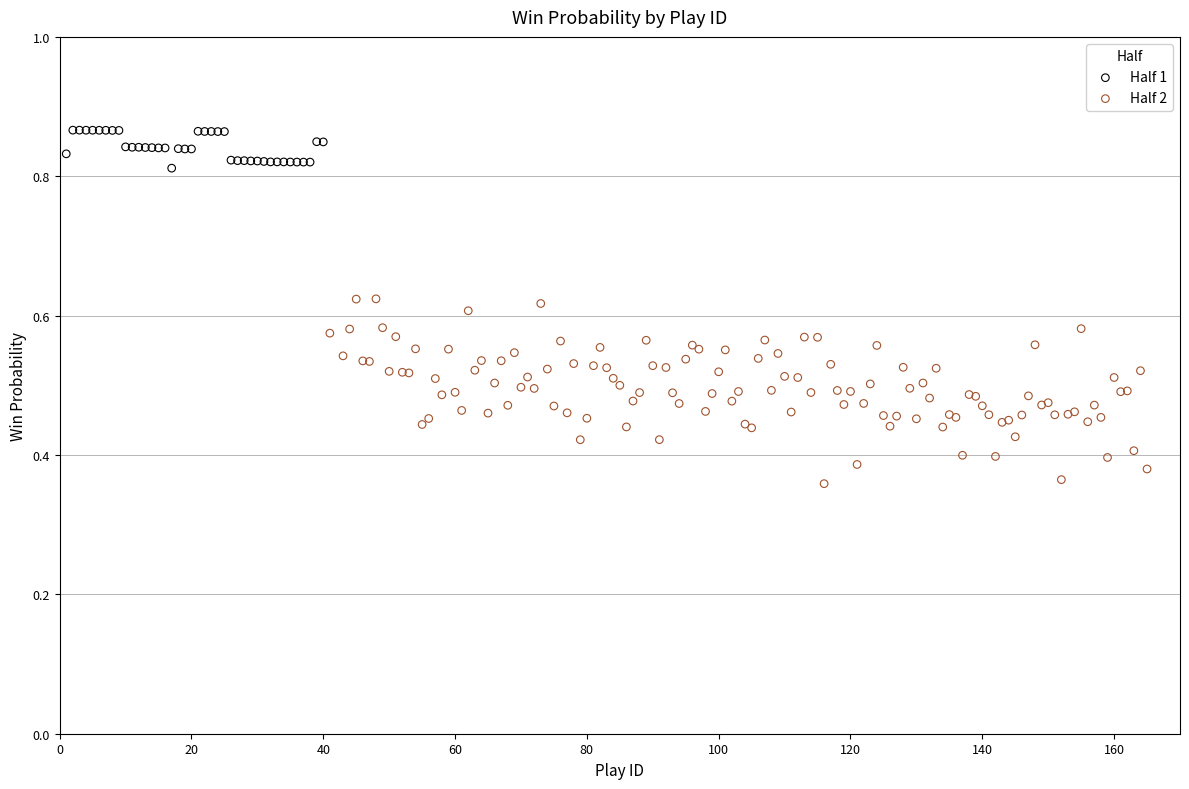

Which series reaches the minimum Y coordinate?

Half 2